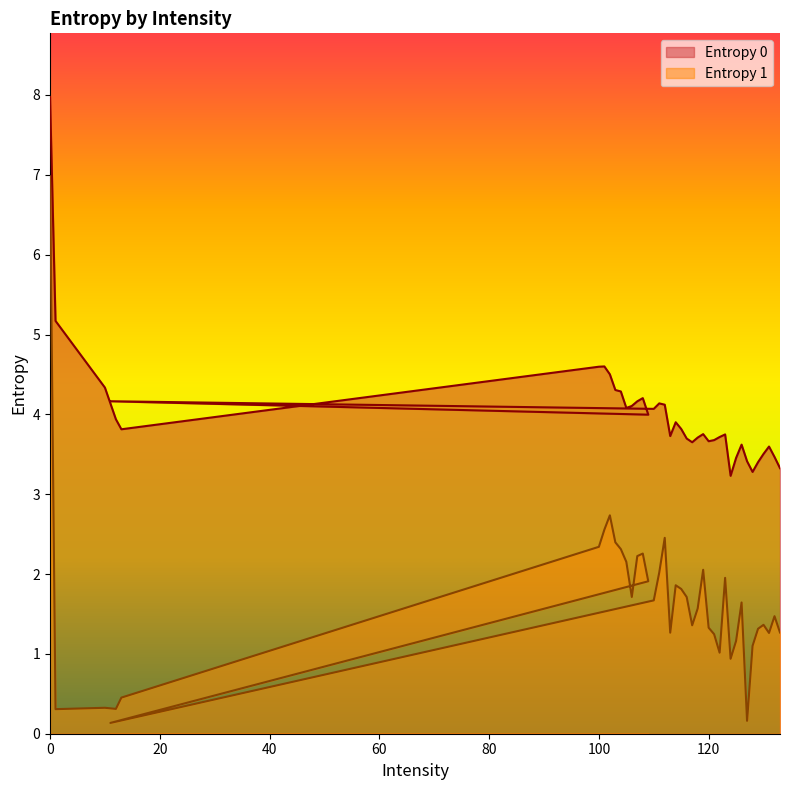

Where is the first local maximum for Entropy 0?

101